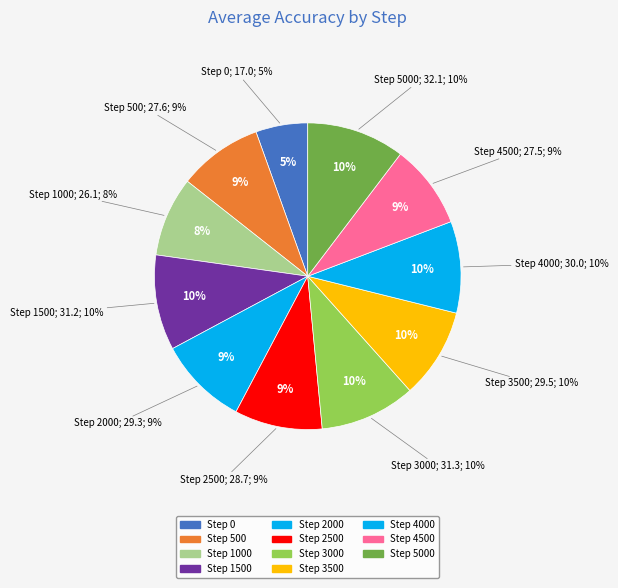

Rank the categories by value from highest to lowest.

5000, 3000, 1500, 4000, 3500, 2000, 2500, 500, 4500, 1000, 0